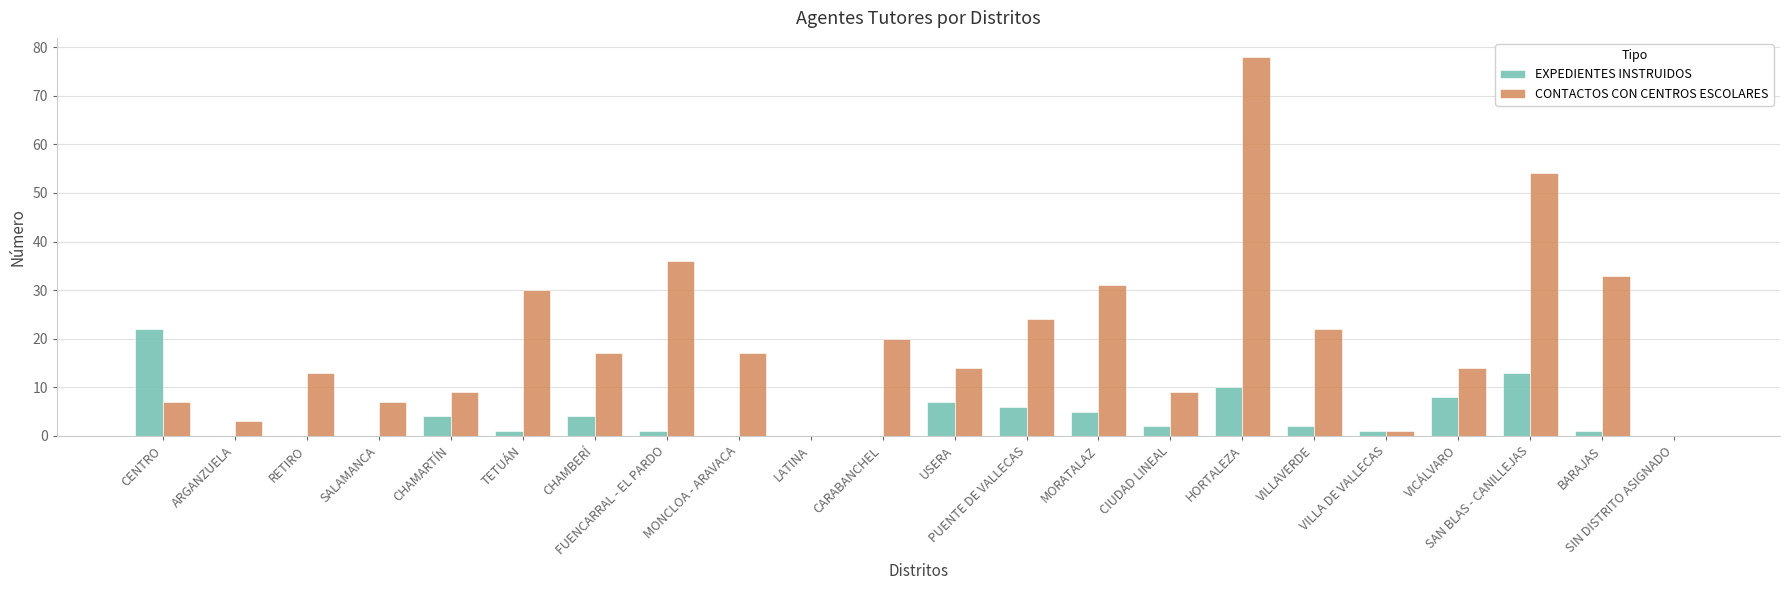

Which series has the largest range (max minus min)?

CONTACTOS CON CENTROS ESCOLARES